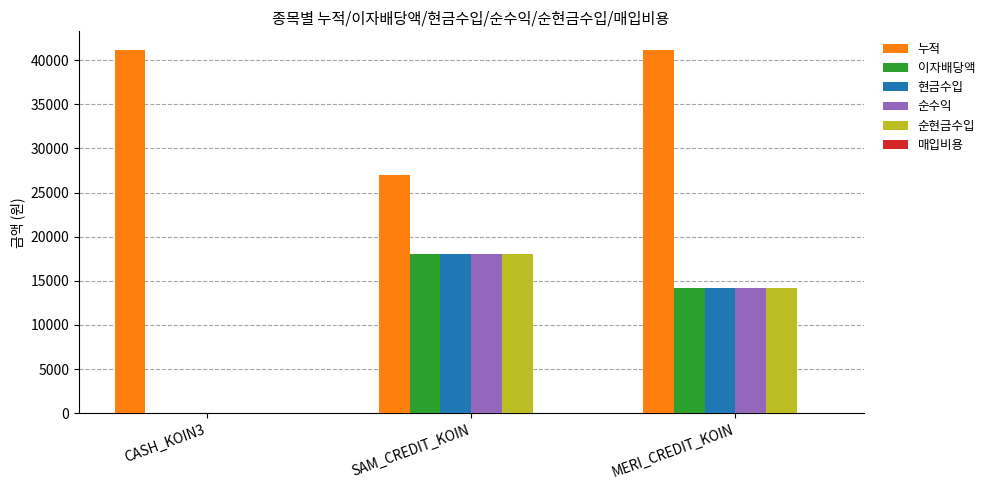

Does the chart contain stacked bars?

No